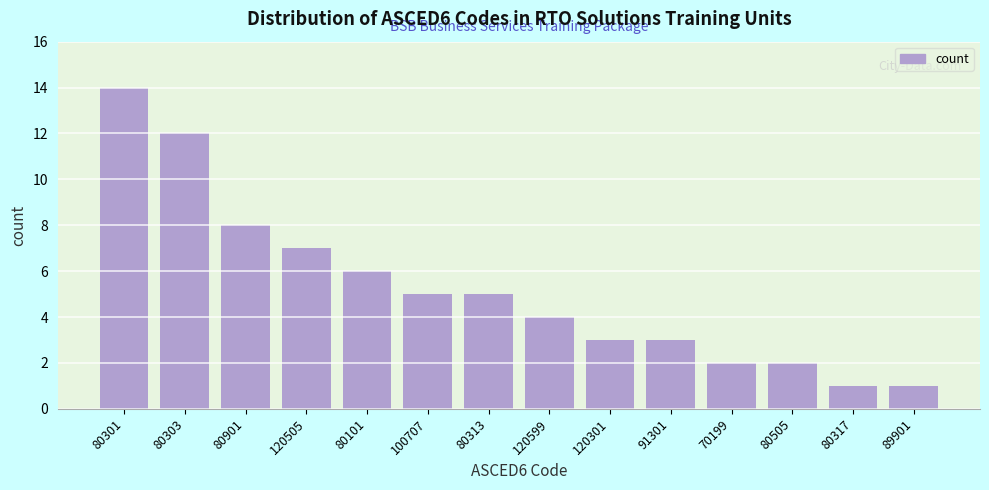

Reading right to left, transcribe all the data shown in this chart.

1	1	2	2	3	3	4	5	5	6	7	8	12	14